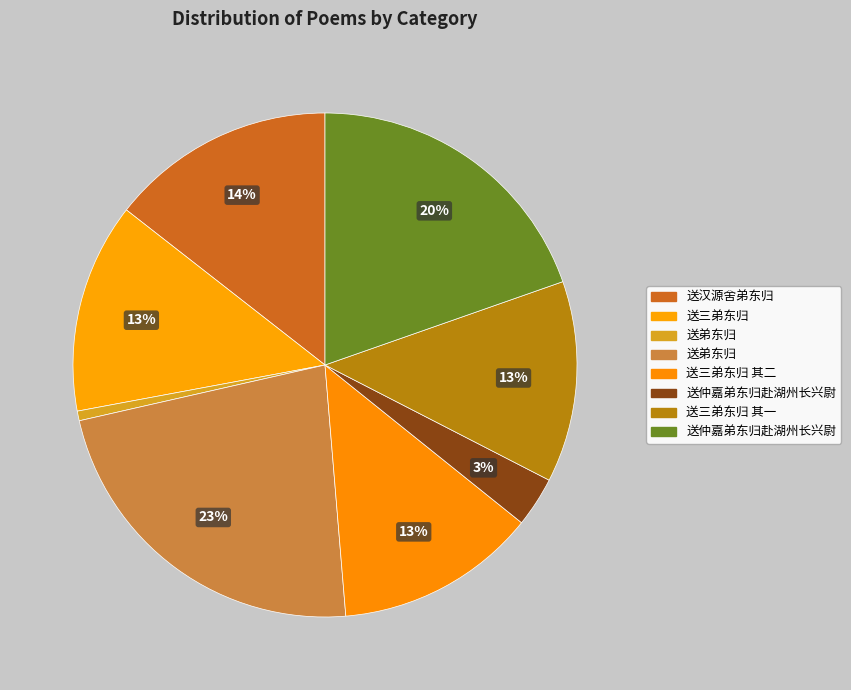

How many segments does this pie chart have?

8